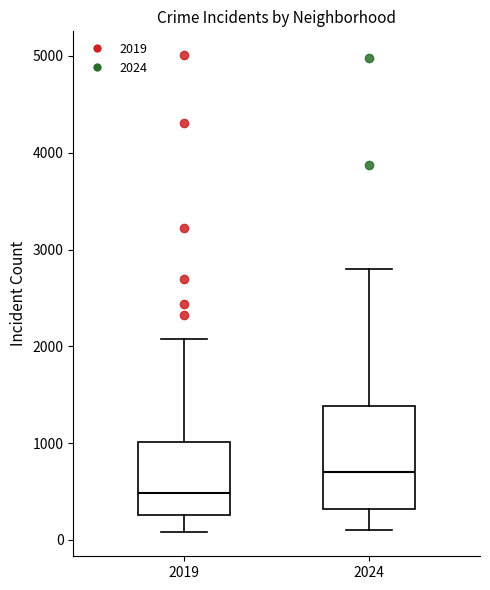

Reading left to right, transcribe this box plot: for each box, give where its median line is, the range the box spans, and where its two whiskers end, as read against the y-axis. The values are not printed on the chart, so give them approximately, as read against the axis.

2019: median 500, box 300 to 1000, whiskers 100 to 2100
2024: median 700, box 300 to 1400, whiskers 100 to 2800